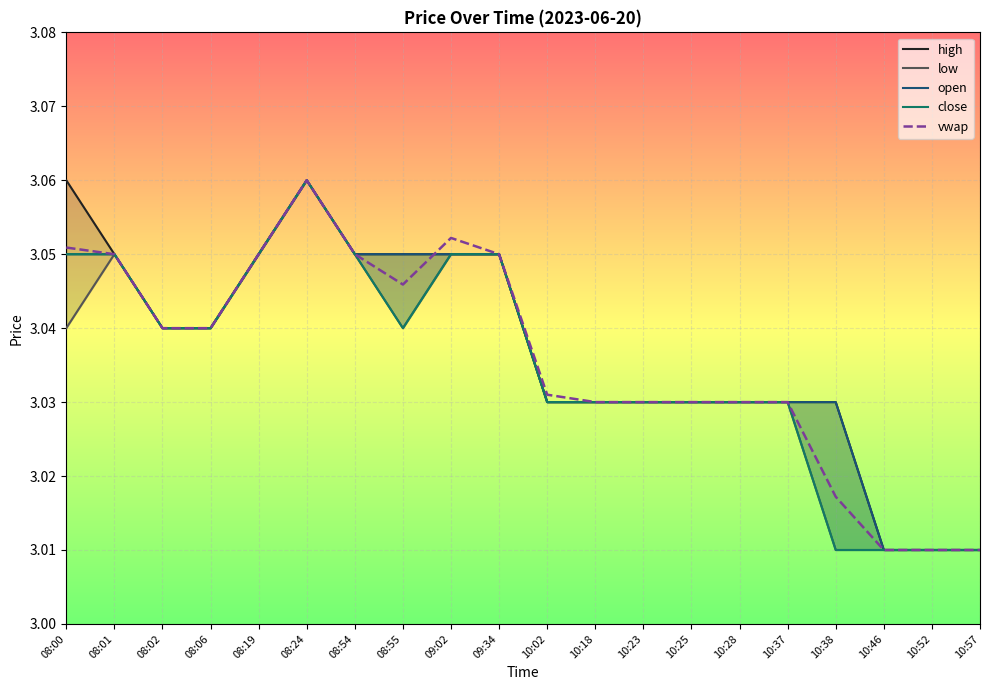

Which has a higher value, 08:55 or 10:28?

08:55